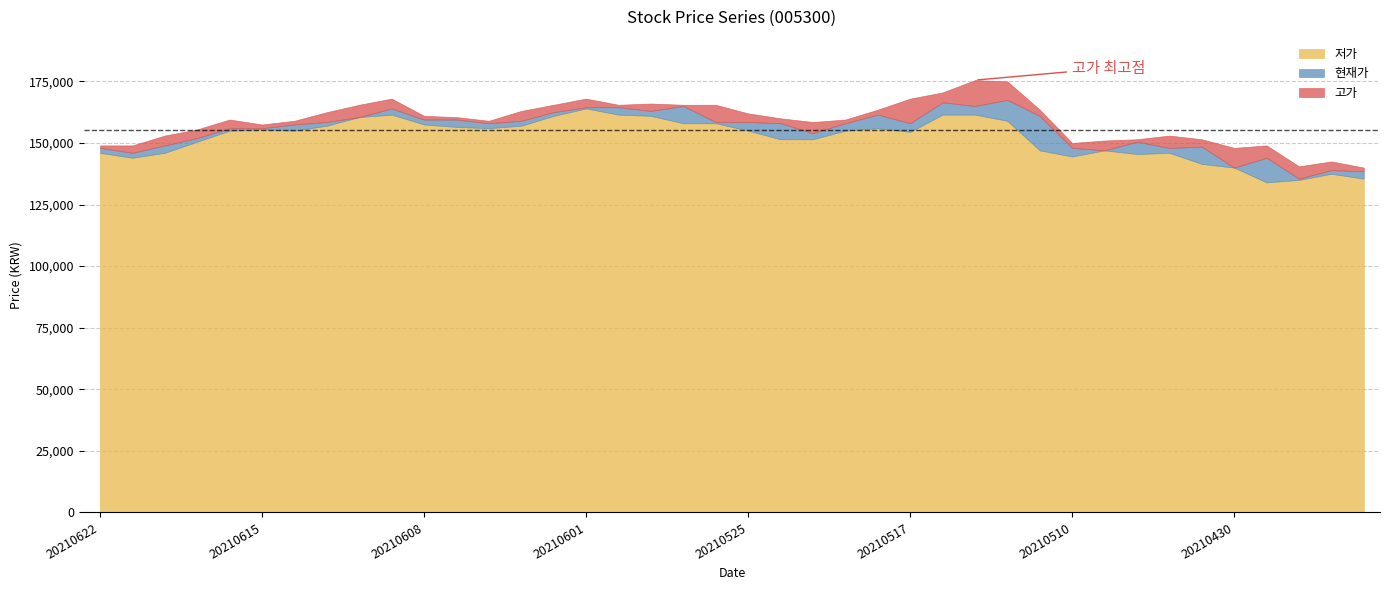

At which category does 저가 reach its first local valley?

20210621